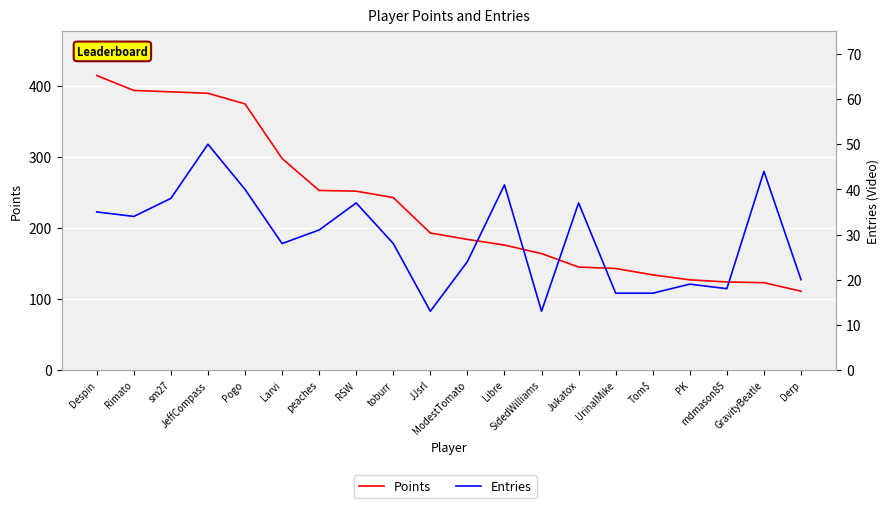

Reading right to left, extract all data points from this chart.

Points: 111	123	124	127	134	143	145	164	176	184	193	243	252	253	298	375	390	392	394	415
Entries: 20	44	18	19	17	17	37	13	41	24	13	28	37	31	28	40	50	38	34	35